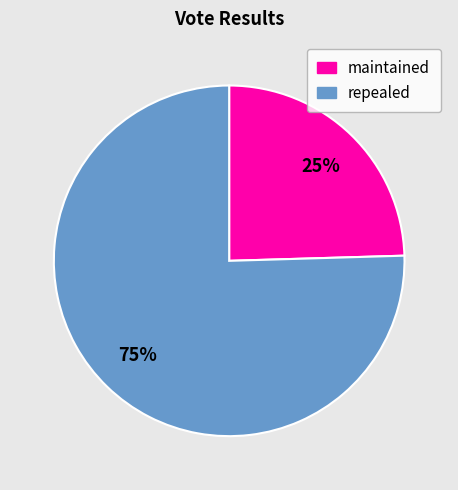

Which slice is the smallest?

maintained